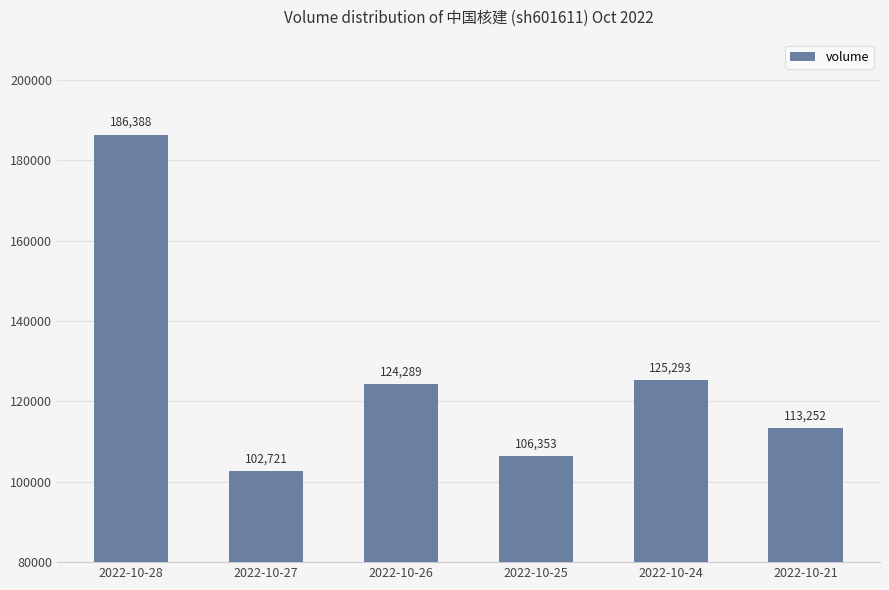

What is the change in value from 2022-10-25 to 2022-10-21?

+6899